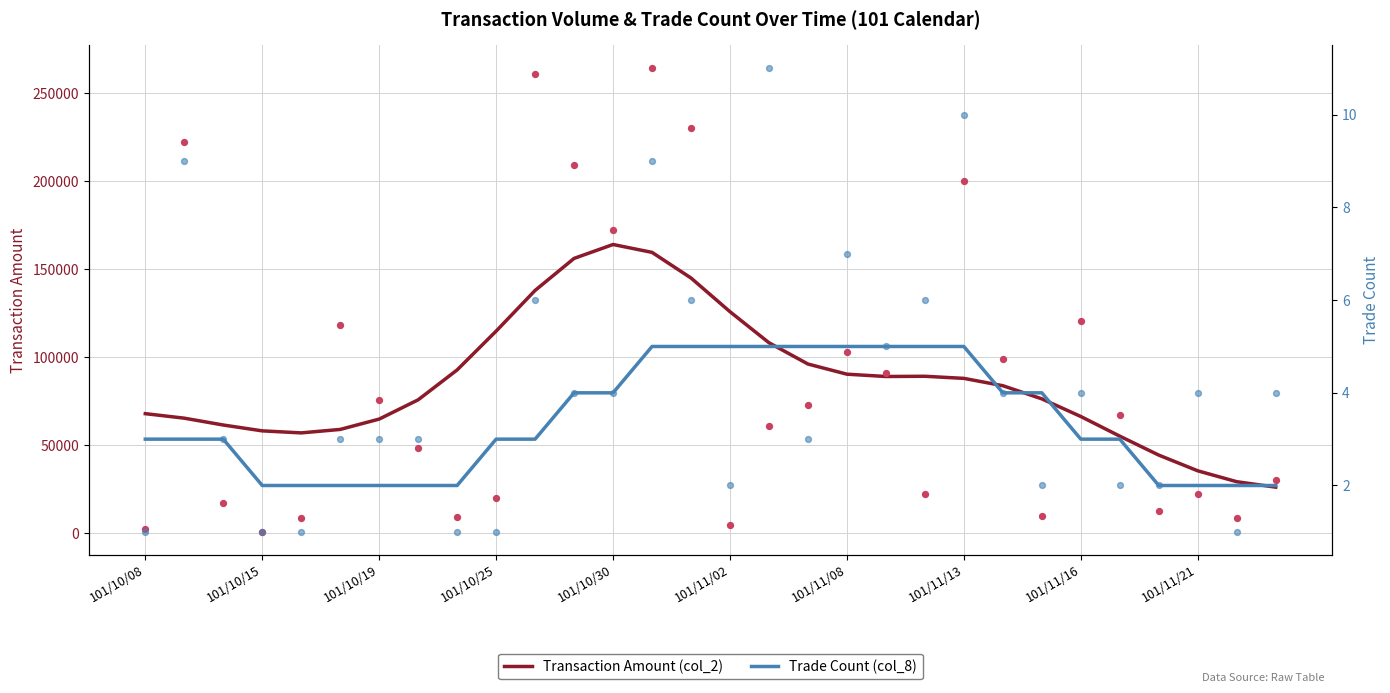

What is the total value across all series at 22?

83902